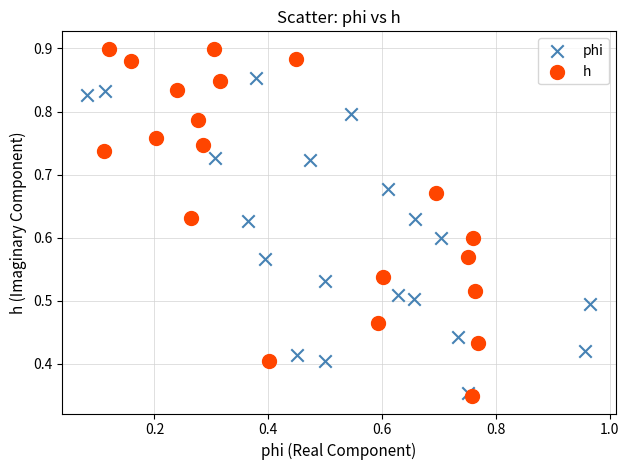

Which series contains the highest Y value?

h